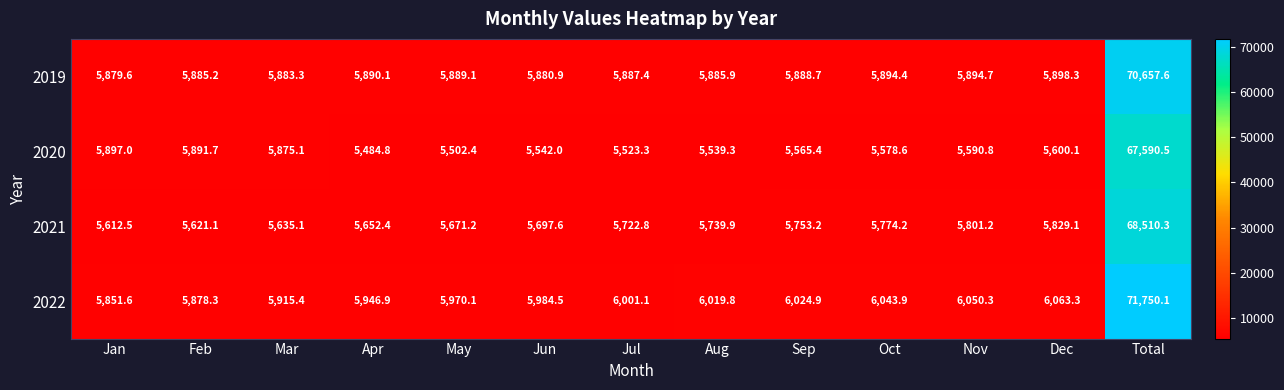

Rank the series at Mar from lowest to highest value.

2021, 2020, 2019, 2022